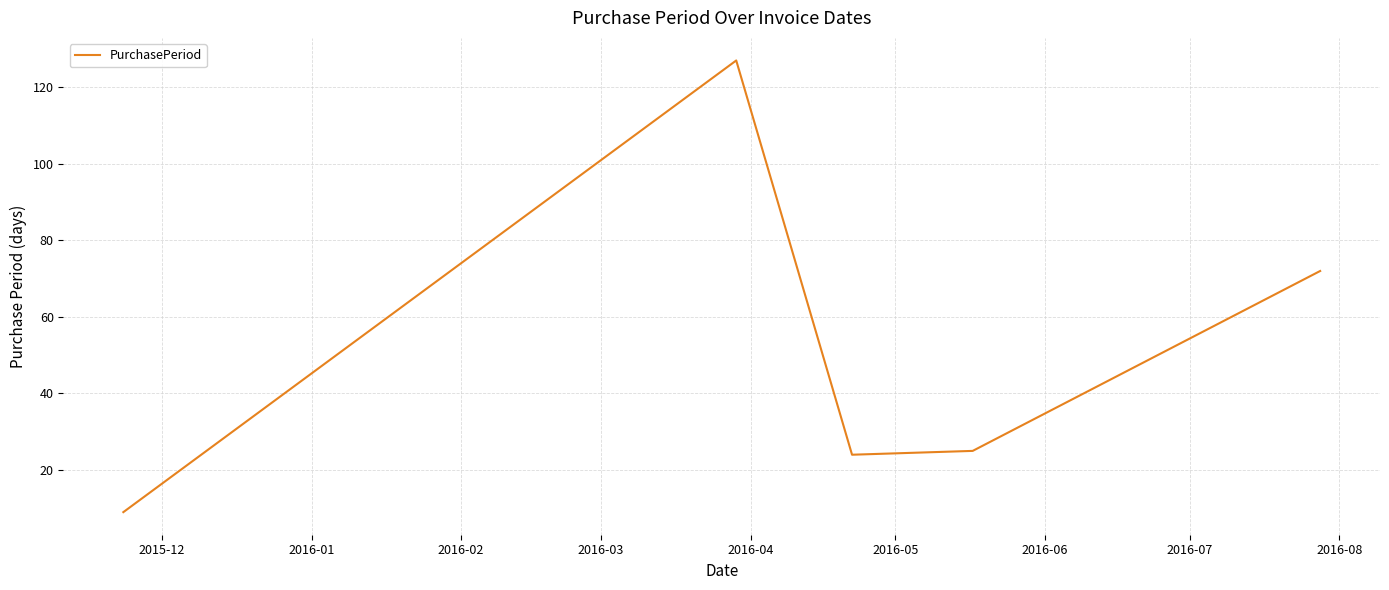

What is the greatest value displayed?

127